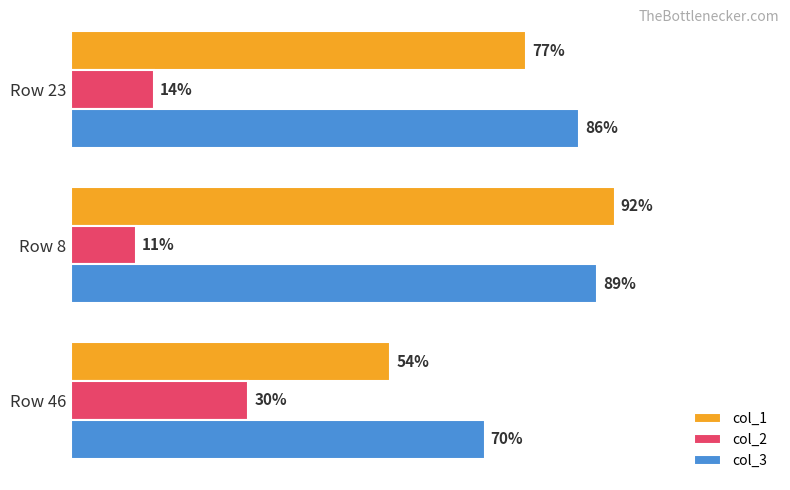

Which series has the widest spread of values?

col_1